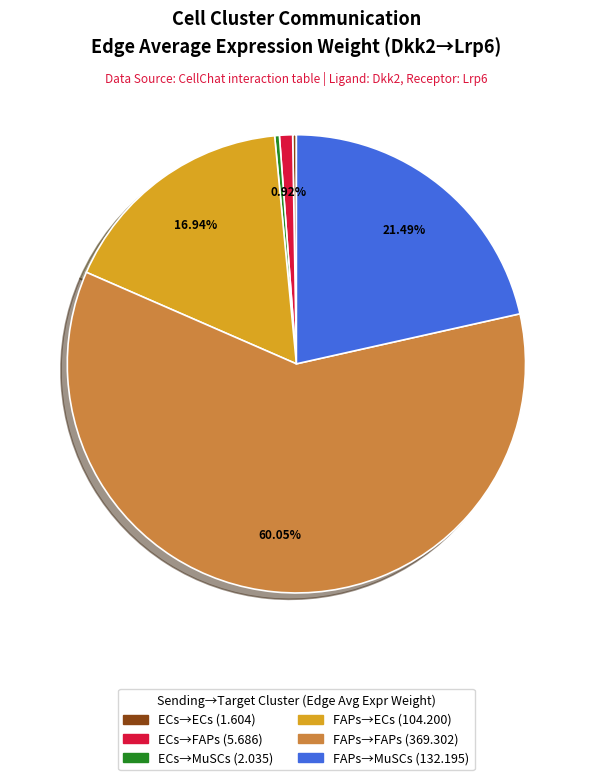

Is there any slice that represents more than half of the pie?

Yes